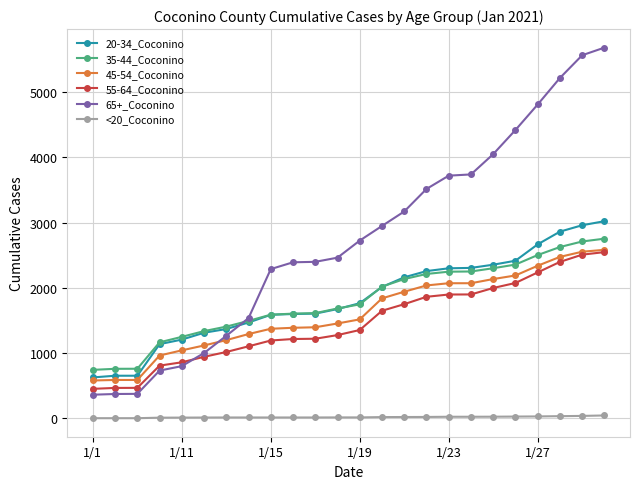

What is the difference between the maximum and minimum values in the 55-64_Coconino series?

2096